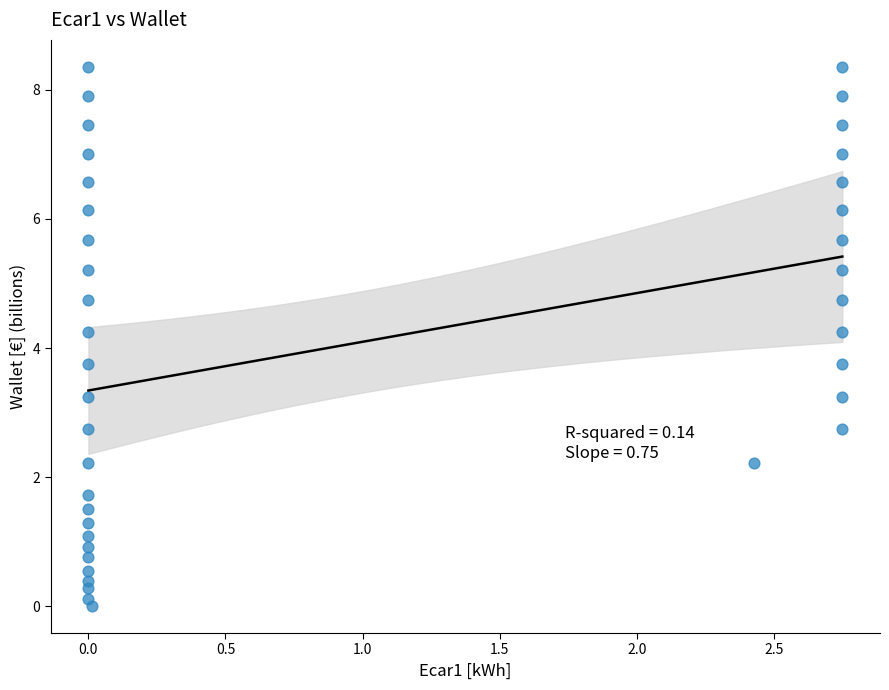

What is the range of X values (max minus min)?

2.8